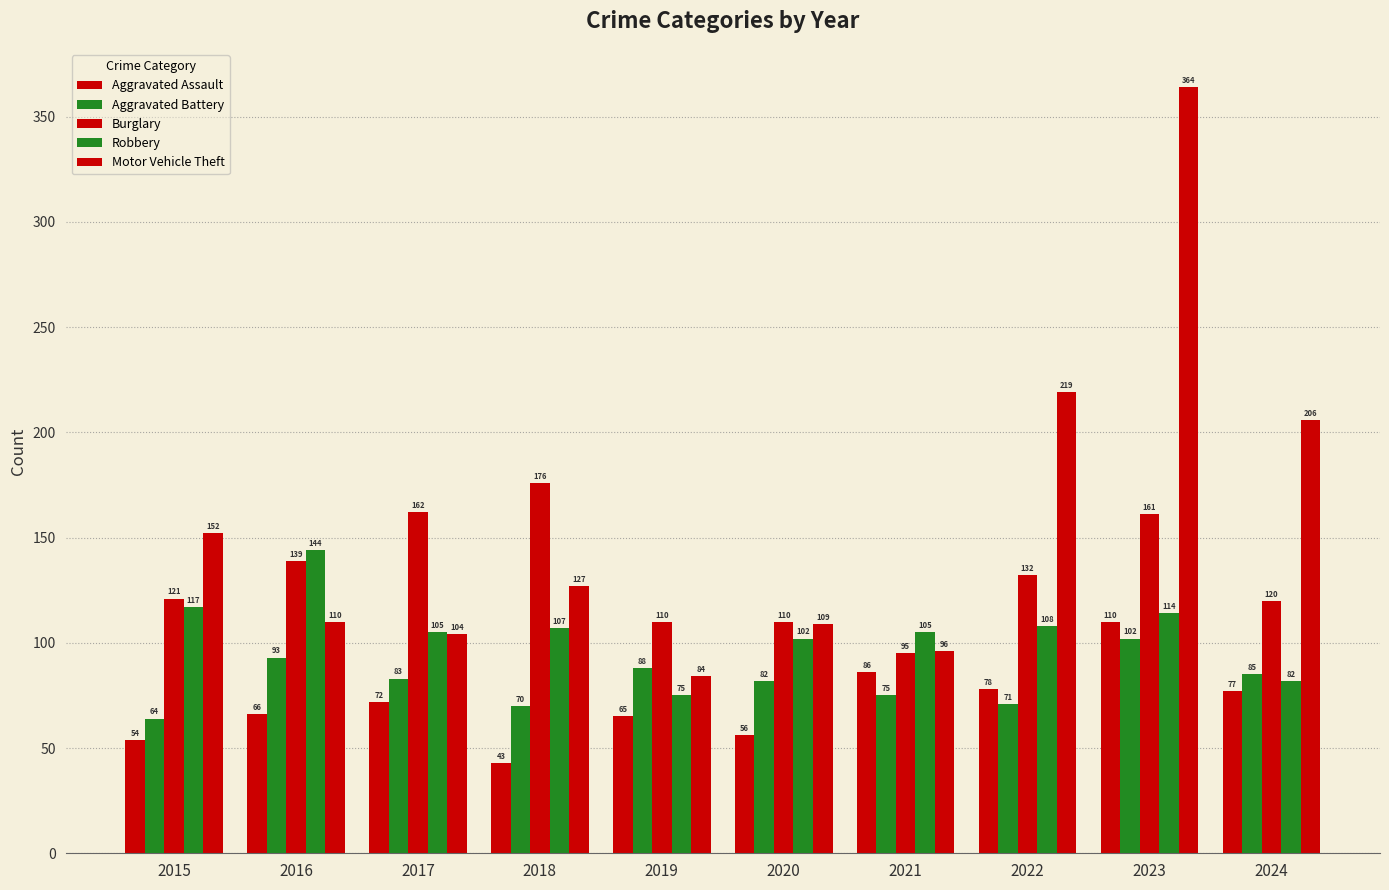

How many bars are there in each group?

5